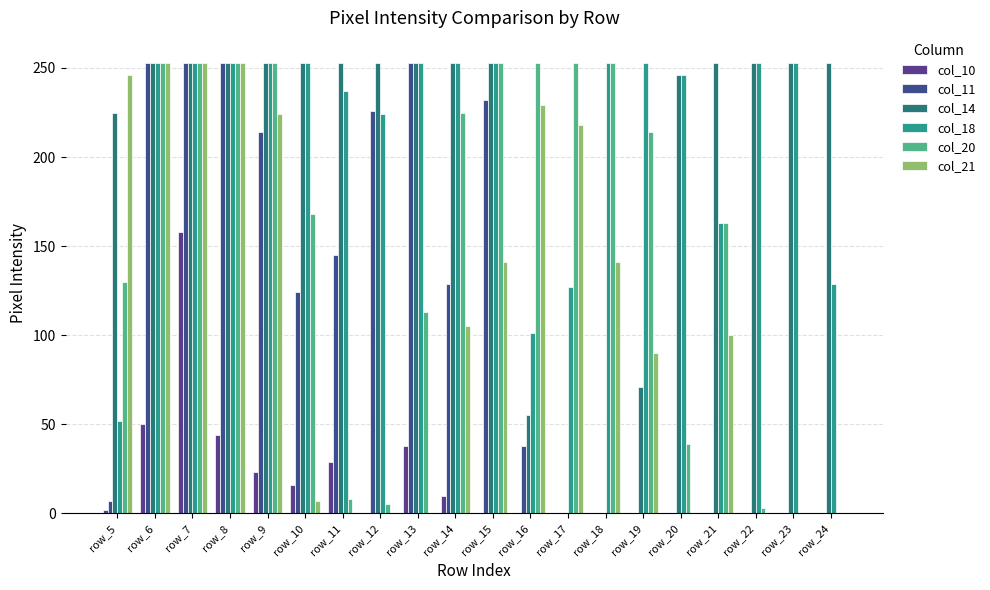

Are the bars grouped side by side (vs. stacked)?

Yes